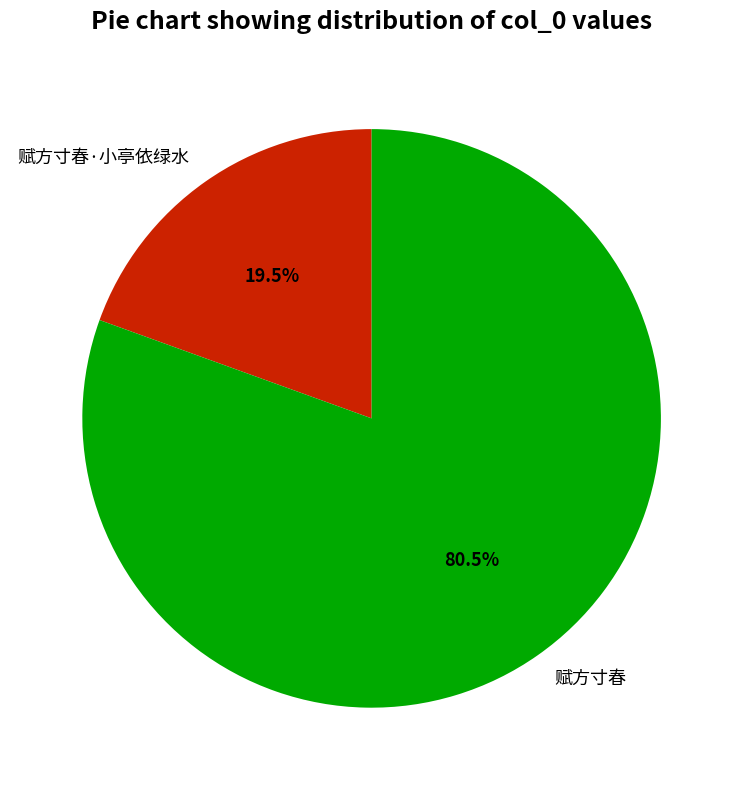

What is the total percentage of 赋方寸春·小亭依绿水 and 赋方寸春?

100.0%